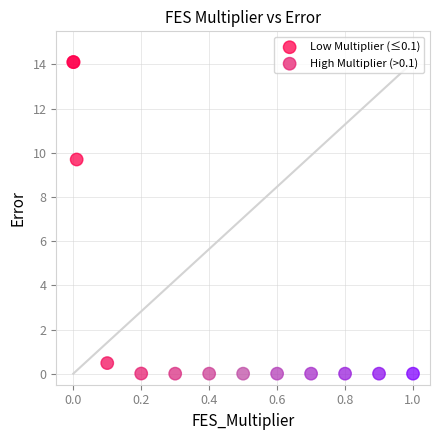

Which series contains the highest Y value?

Low Multiplier (≤0.1)